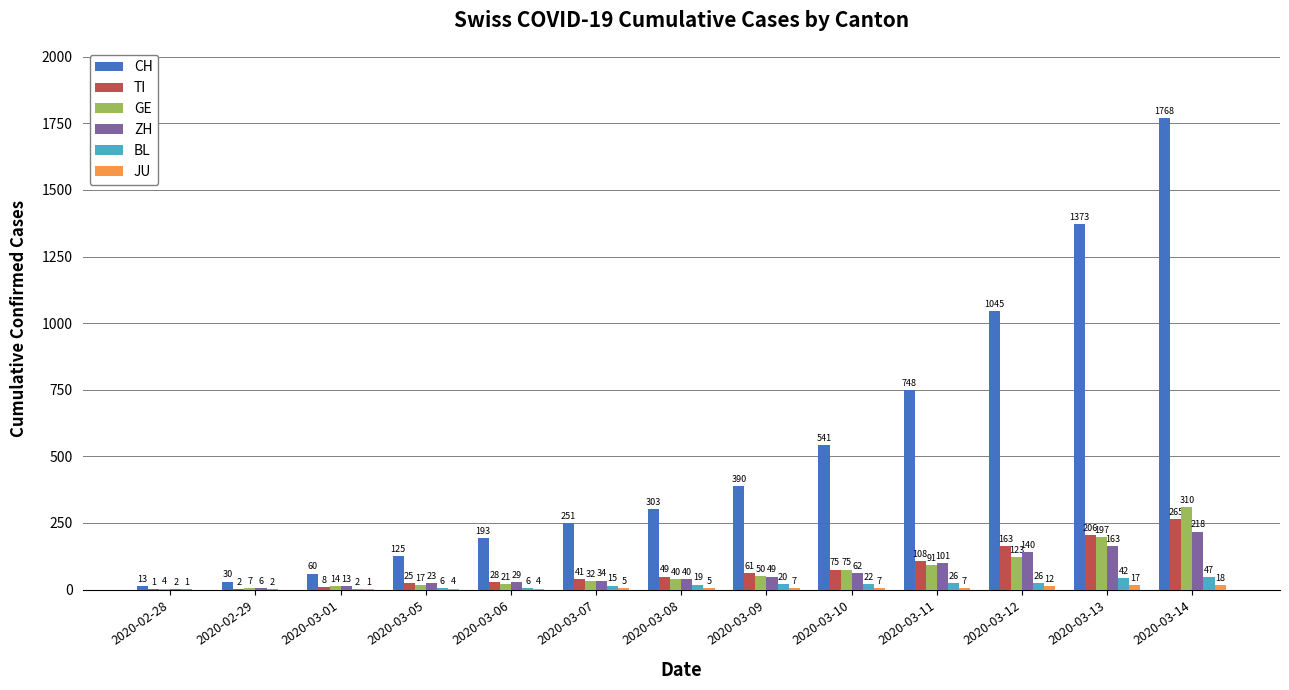

Where is GE nearest to the value 157?

2020-03-12